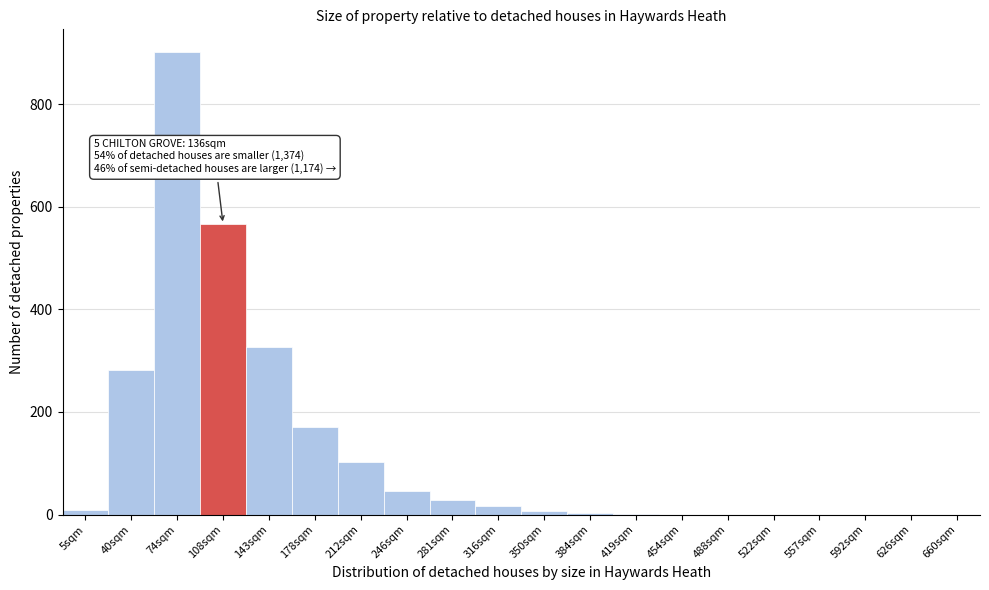

What is the change in value from 143sqm to 660sqm?

-326